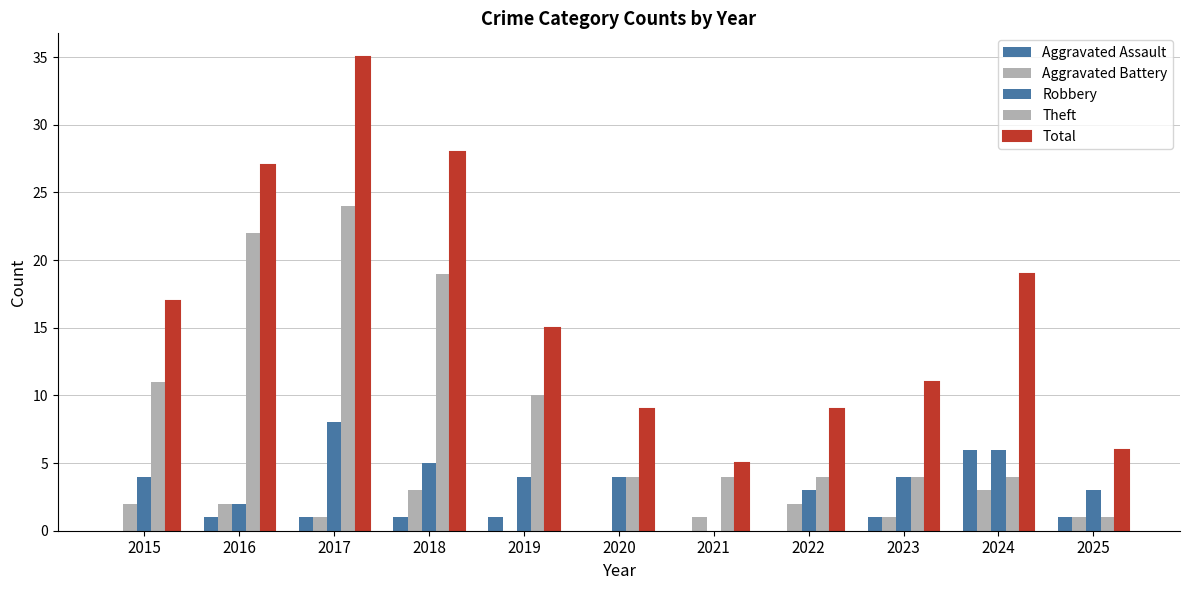

Reading left to right, transcribe all the data shown in this chart.

Aggravated Assault: 2015=0	2016=1	2017=1	2018=1	2019=1	2020=0	2021=0	2022=0	2023=1	2024=6	2025=1
Aggravated Battery: 2015=2	2016=2	2017=1	2018=3	2019=0	2020=0	2021=1	2022=2	2023=1	2024=3	2025=1
Robbery: 2015=4	2016=2	2017=8	2018=5	2019=4	2020=4	2021=0	2022=3	2023=4	2024=6	2025=3
Theft: 2015=11	2016=22	2017=24	2018=19	2019=10	2020=4	2021=4	2022=4	2023=4	2024=4	2025=1
Total: 2015=17	2016=27	2017=35	2018=28	2019=15	2020=9	2021=5	2022=9	2023=11	2024=19	2025=6